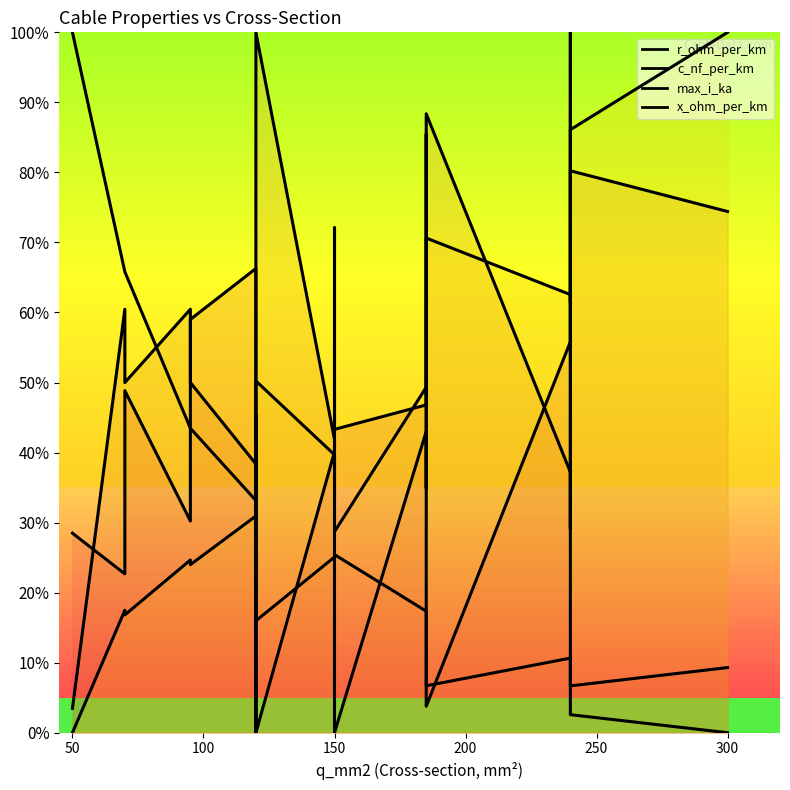

True or false: c_nf_per_km and r_ohm_per_km intersect in this chart.

True